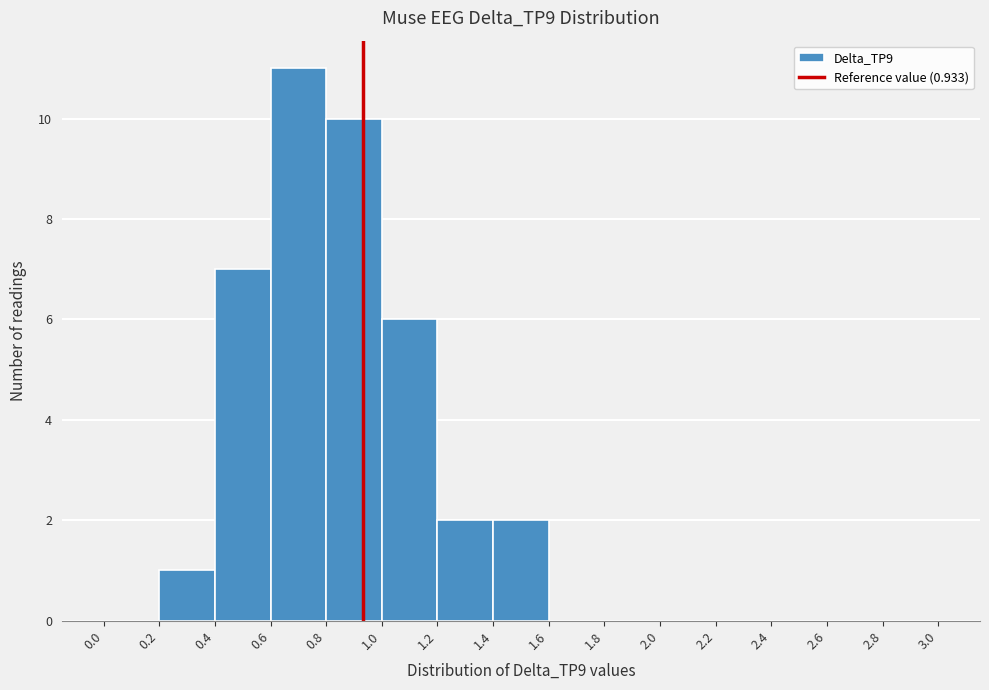

Reading left to right, transcribe this chart: for each bar, give the range it covers on the x-axis and its height. The values are not printed on the chart, so give them approximately, as read against the axis.

0.0 to 0.2: 0
0.2 to 0.4: 1
0.4 to 0.6: 7
0.6 to 0.8: 11
0.8 to 1.0: 10
1.0 to 1.2: 6
1.2 to 1.4: 2
1.4 to 1.6: 2
1.6 to 1.8: 0
1.8 to 2.0: 0
2.0 to 2.2: 0
2.2 to 2.4: 0
2.4 to 2.6: 0
2.6 to 2.8: 0
2.8 to 3.0: 0